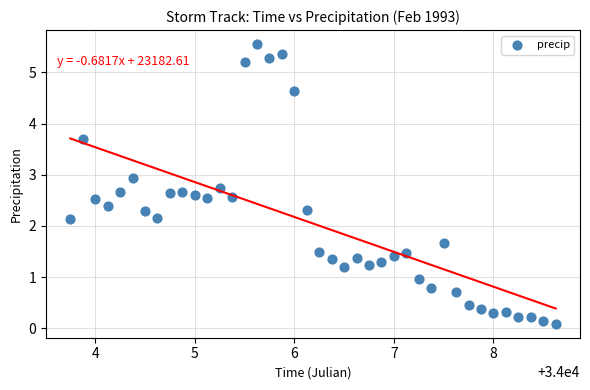

What is the range of Y values (max minus min)?

5.5